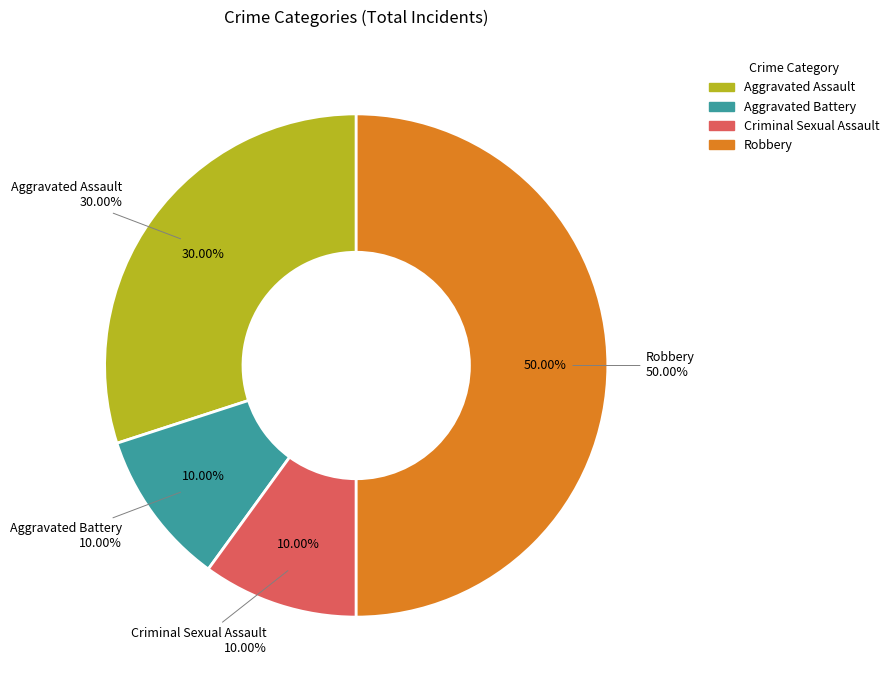

To the nearest percent, what portion does Aggravated Battery represent?

10%